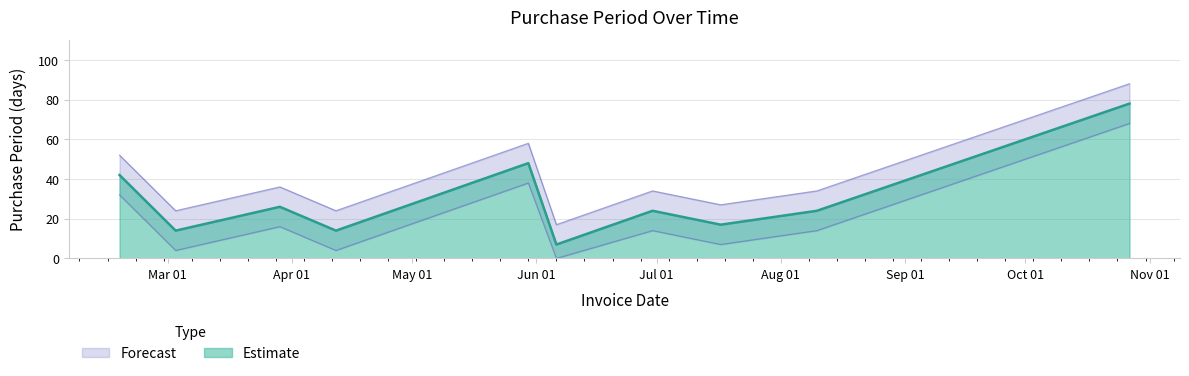

In PurchasePeriod, how many points are higher than both neighbors (excluding endpoints)?

3